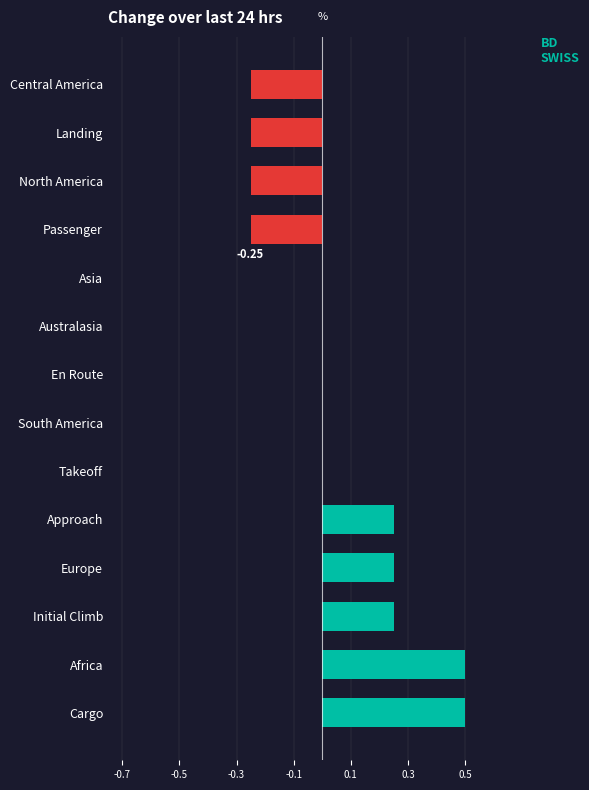

What is the change in value from Approach to North America?

-0.5